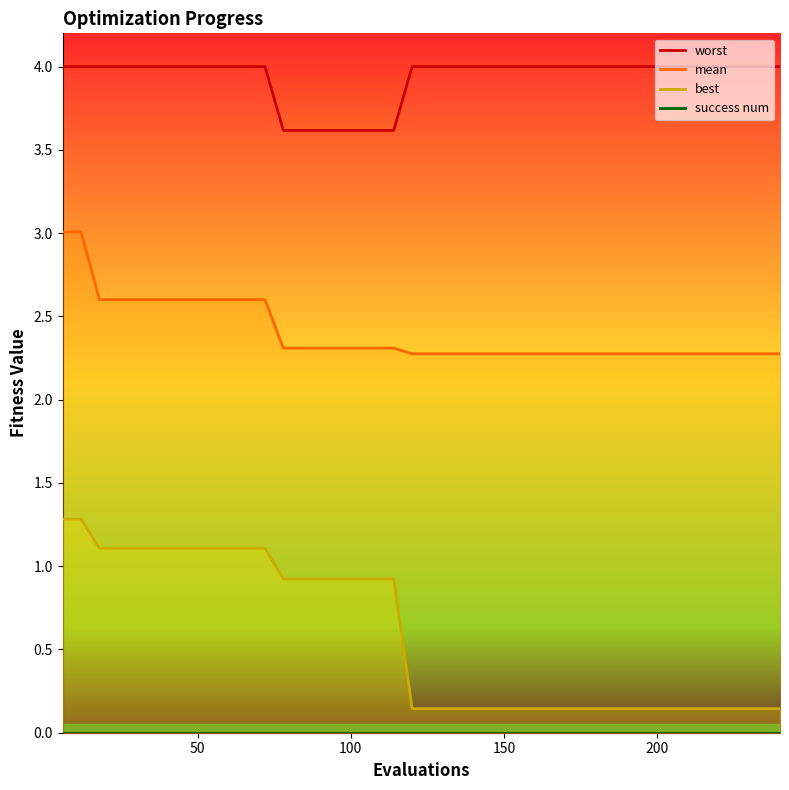

What is the difference between the maximum and second lowest values in the best series?

1.1